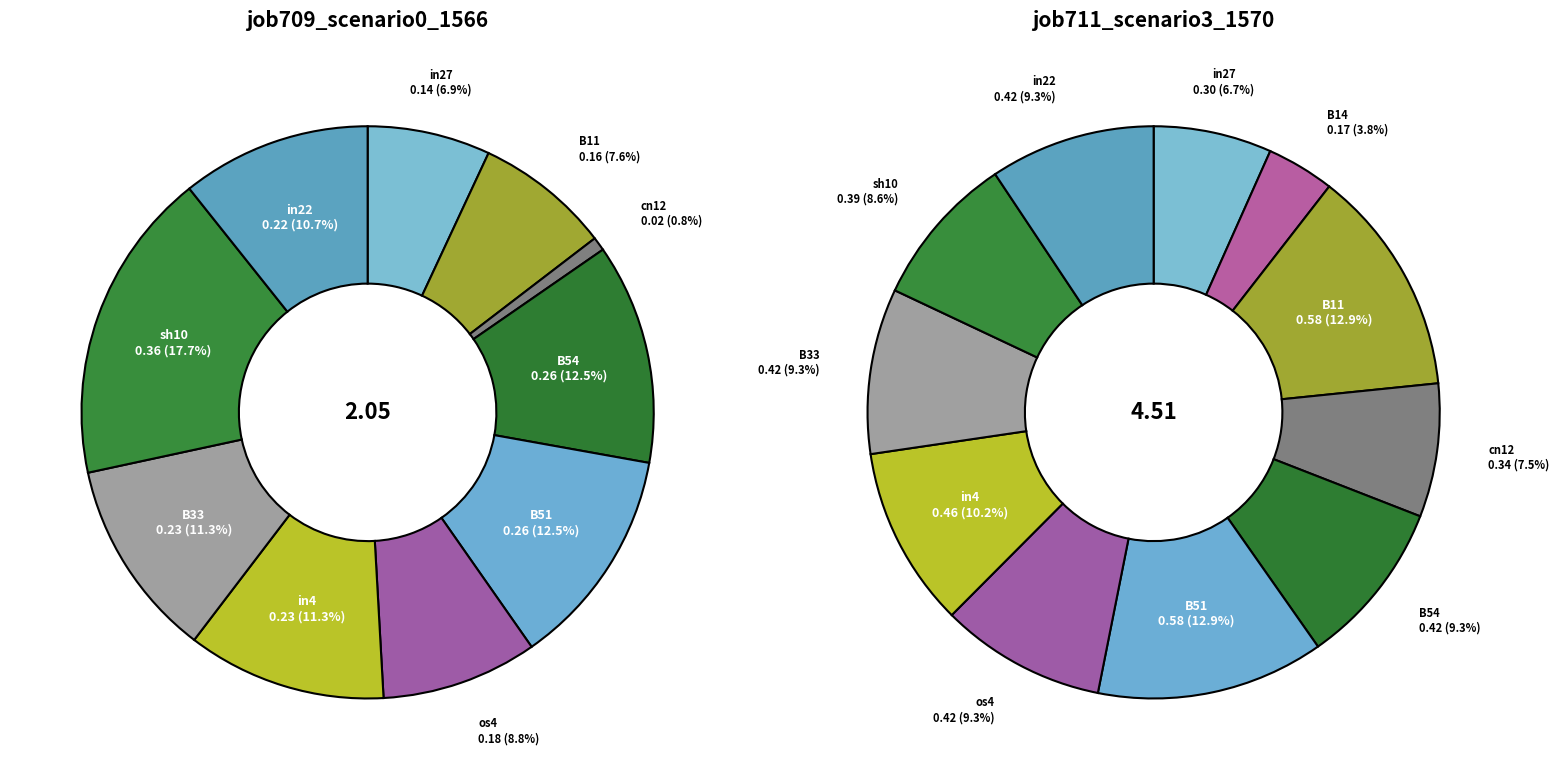

What is the largest slice in the pie chart?

B11